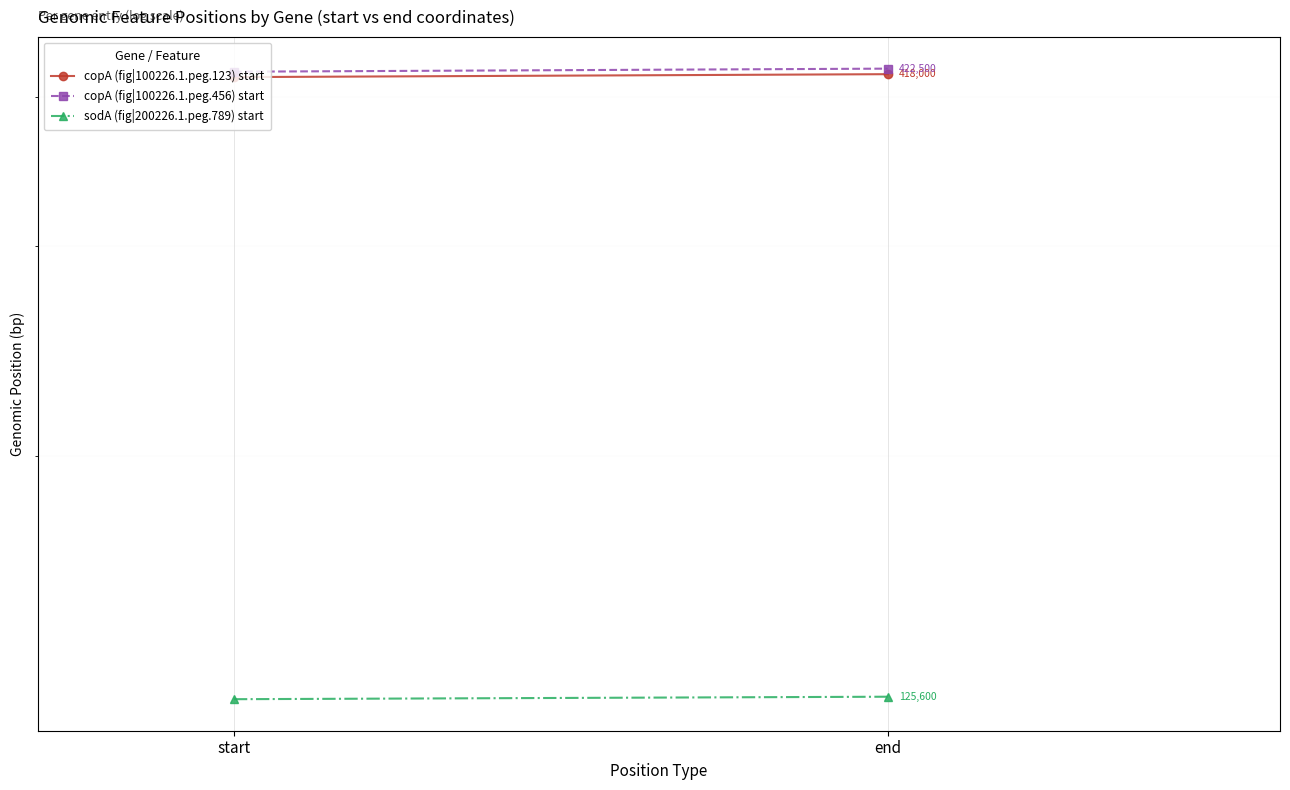

How many data points does each series have?

2